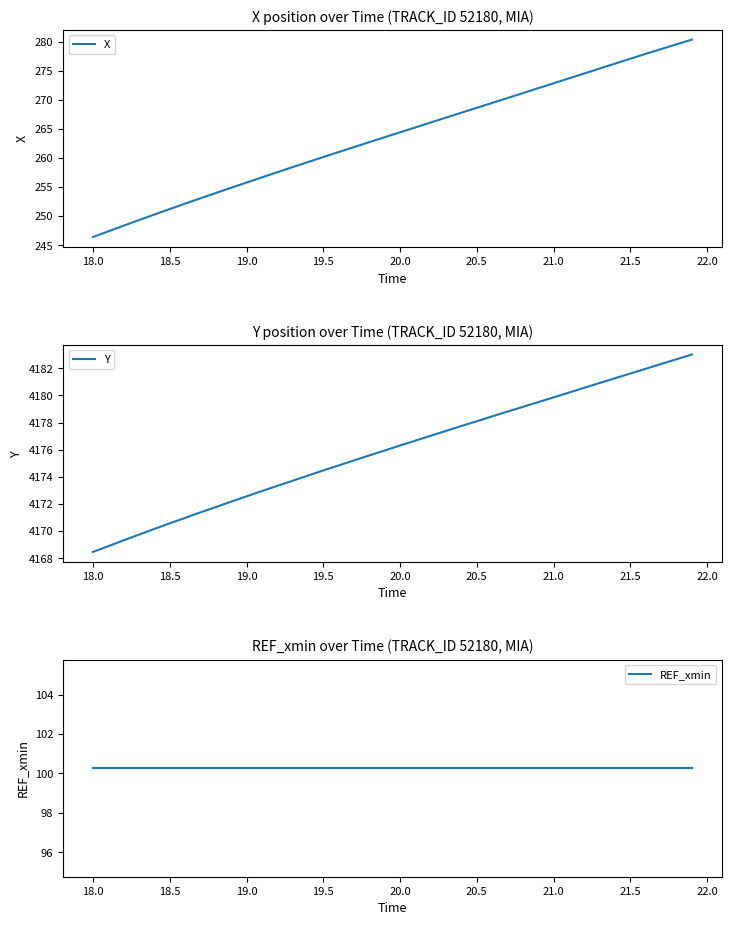

What is the lowest value of the REF_xmin series?

100.3